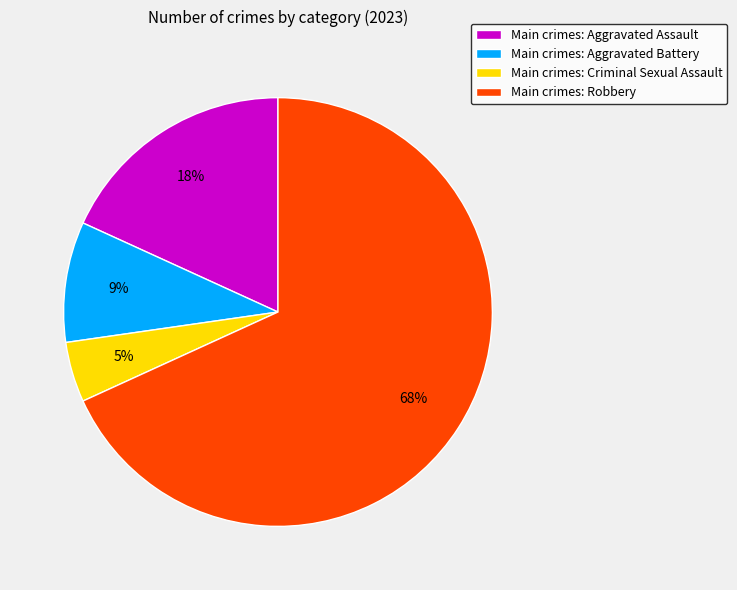

To the nearest percent, what portion does Main crimes: Criminal Sexual Assault represent?

5%